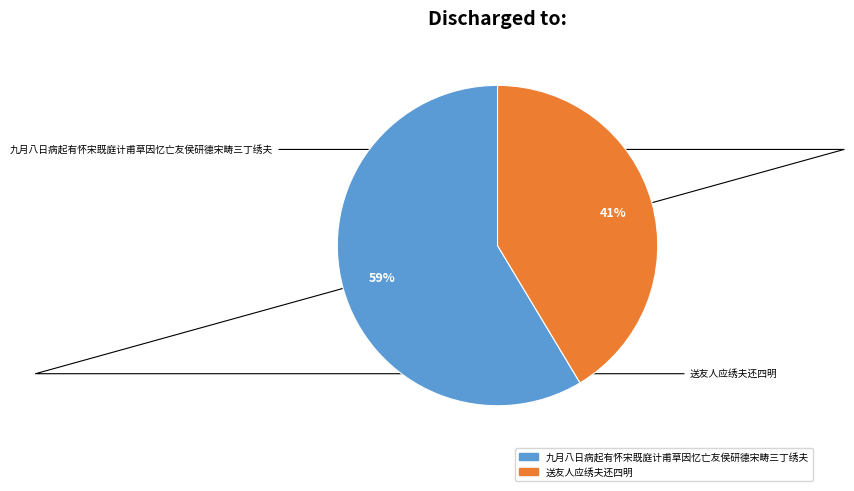

How many slices are in this pie chart?

2